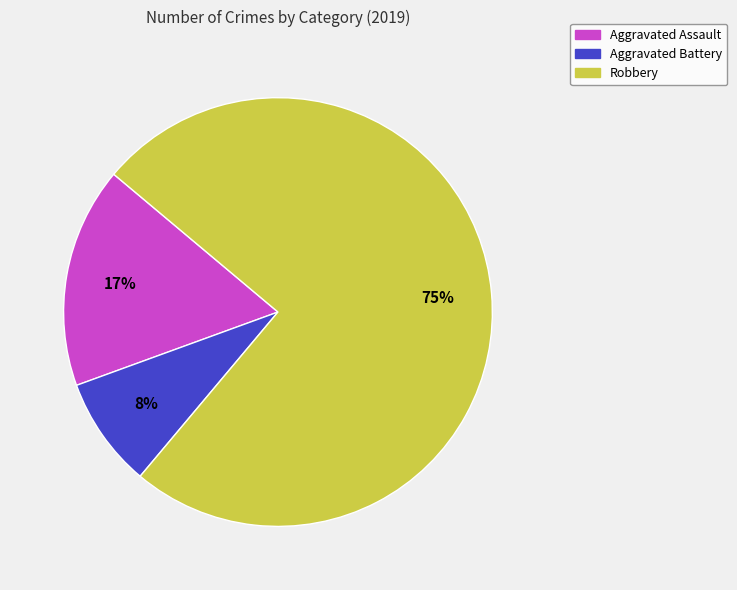

To the nearest percent, what percentage of the pie is Robbery?

75%